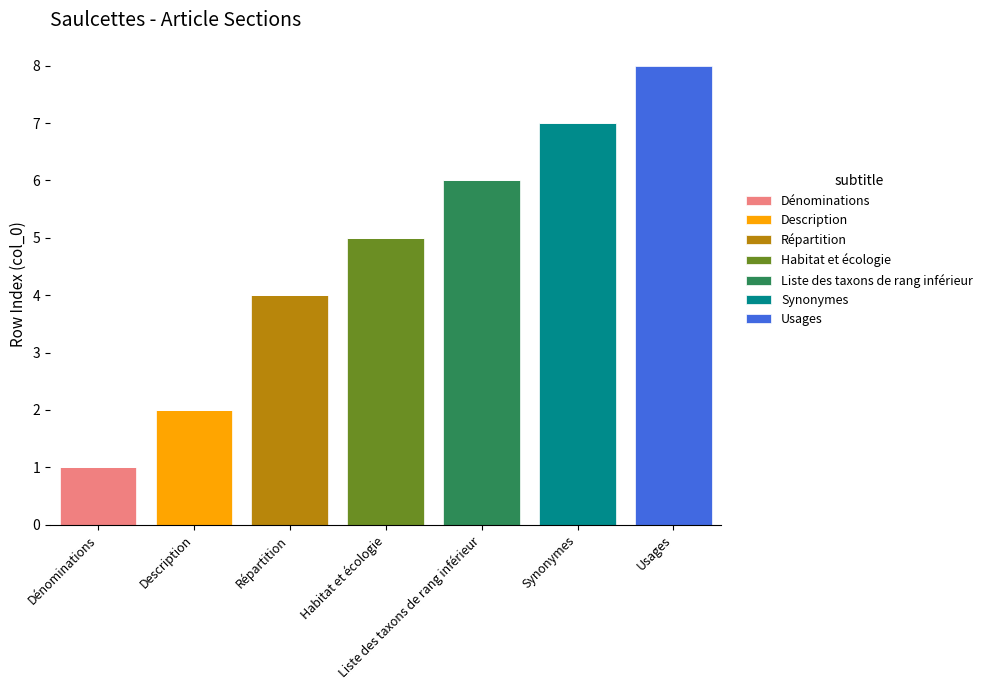

What is the total value across all series at Habitat et écologie?

5